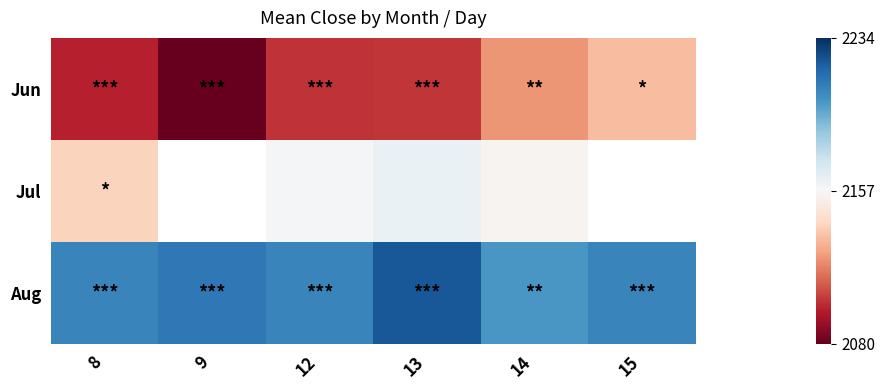

Between 8 and 15, which is larger?

15